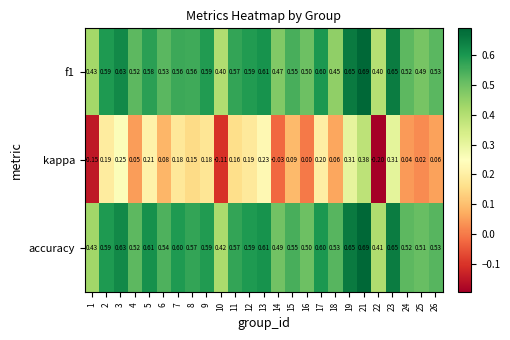

Which series has the largest total across all categories?

accuracy